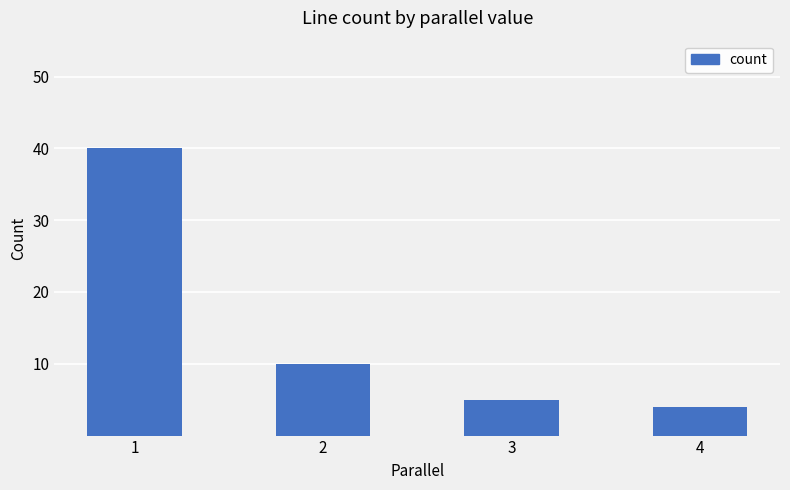

What is the difference between the values at 2 and 1?

30